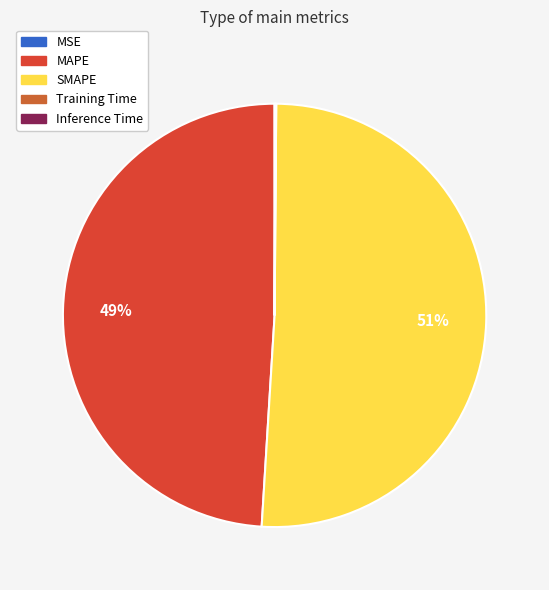

To the nearest percent, what is the difference between the largest and smallest slice percentages?

51%